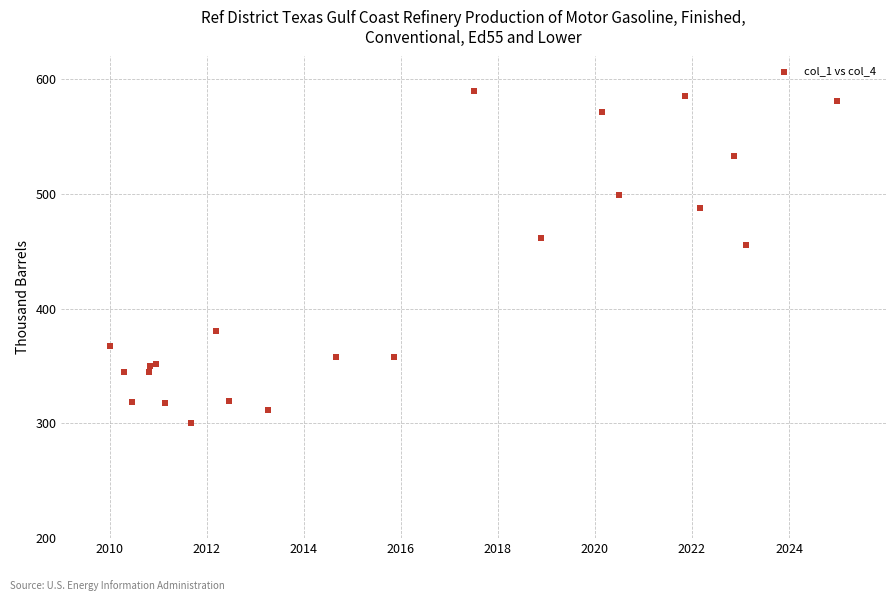

What Y value in the scatter plot is closest to 445?

455.9